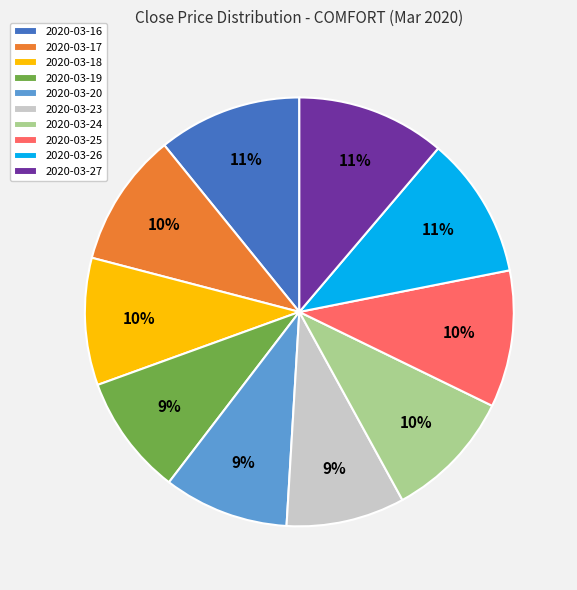

To the nearest percent, what portion does 2020-03-23 represent?

9%